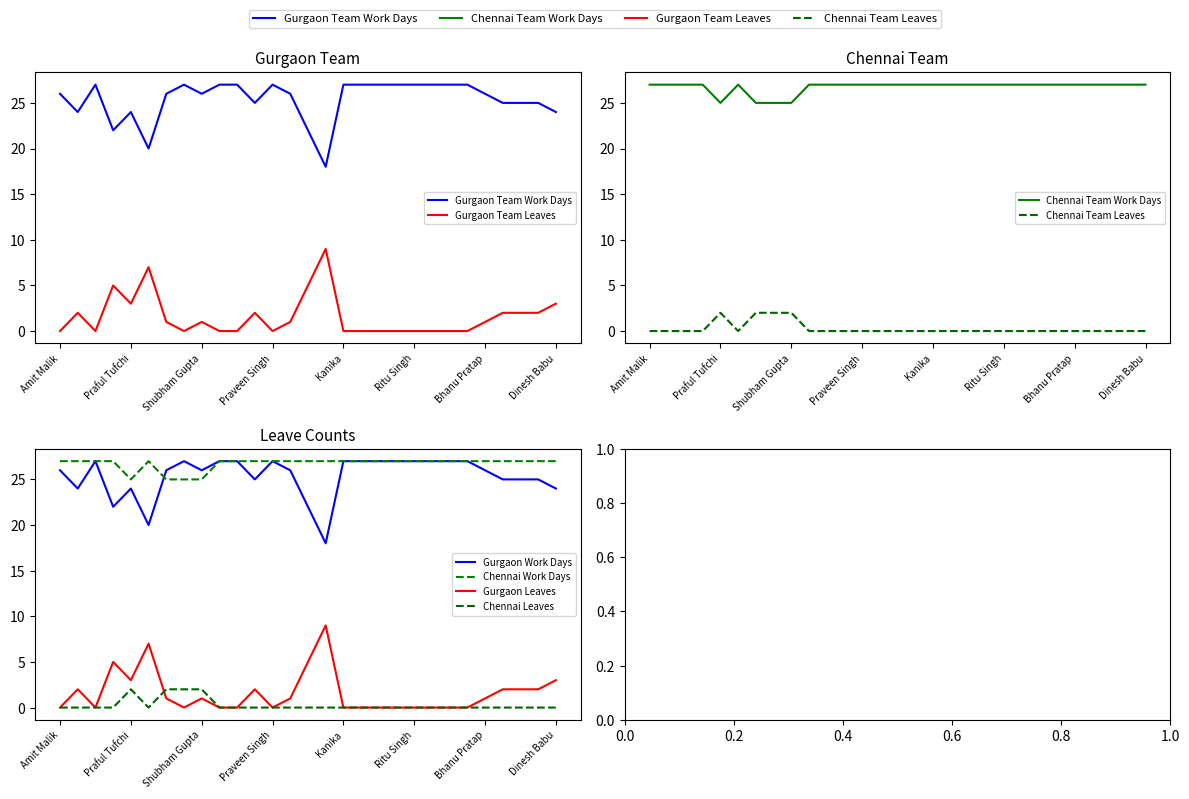

Which series has the largest total across all categories?

Chennai Team Work Days